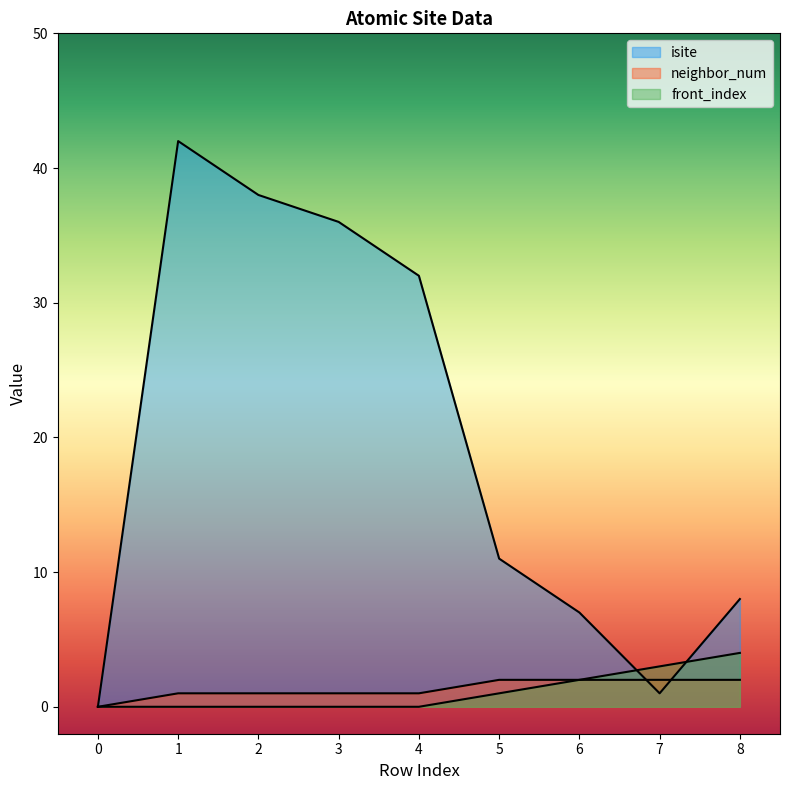

How many times do isite and neighbor_num cross each other?

2